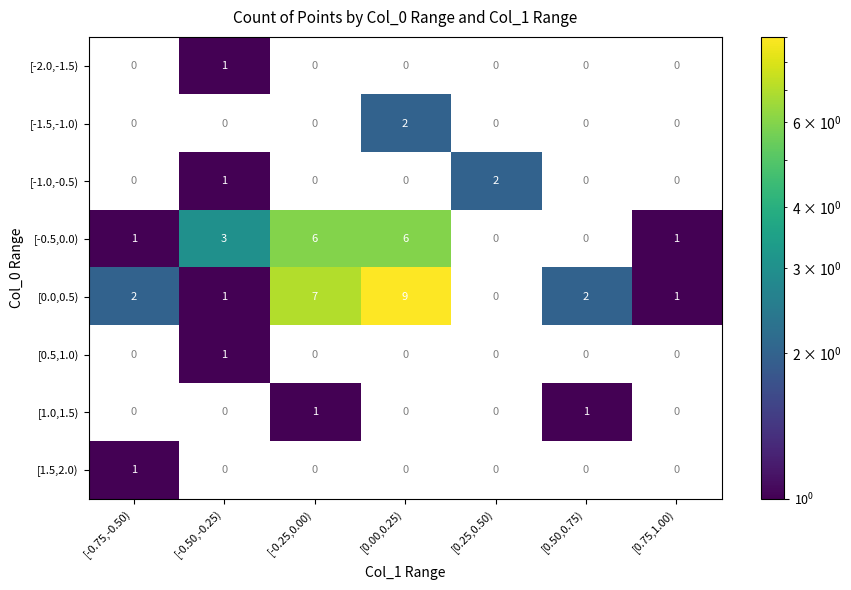

What is the difference between the highest and lowest values at [0.50,0.75)?

2